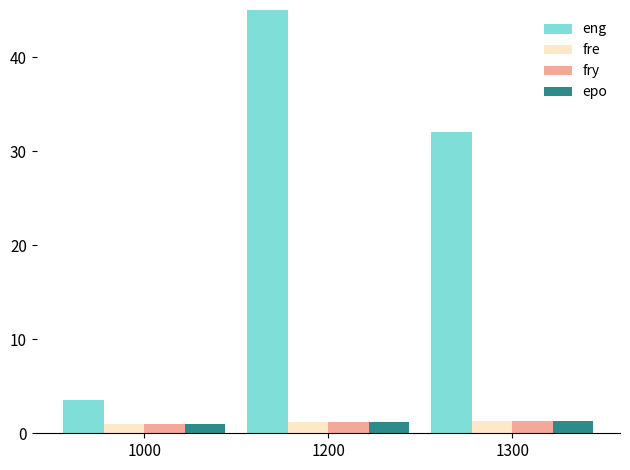

What is the sum of the fre values at 1200 and 1300?

2.5